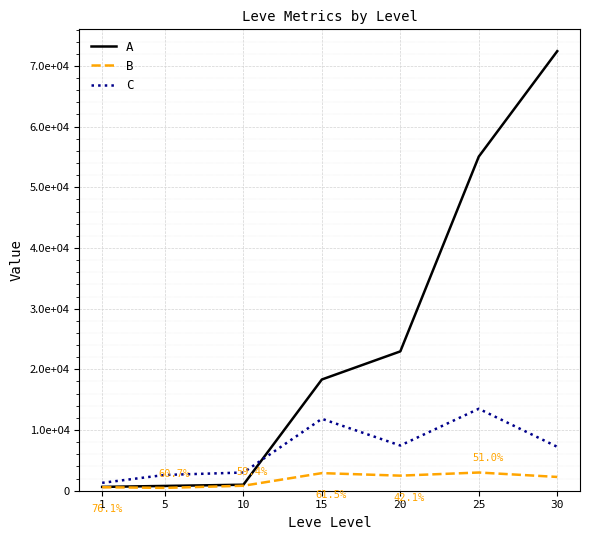

Which has a higher value, 1 or 30?

30